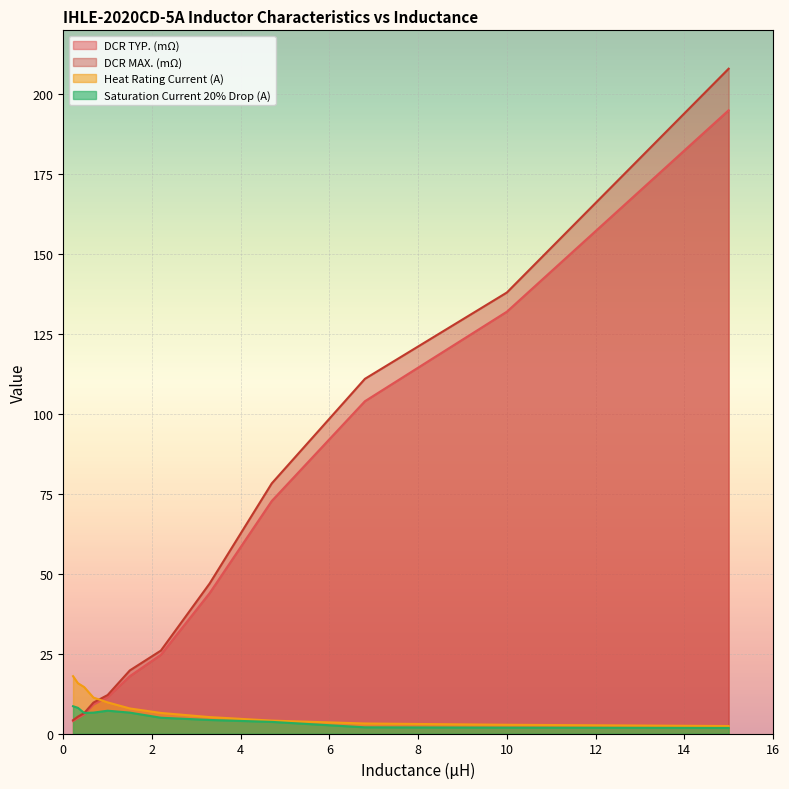

What is the average value of the Heat Rating Current (A) series?

8.5